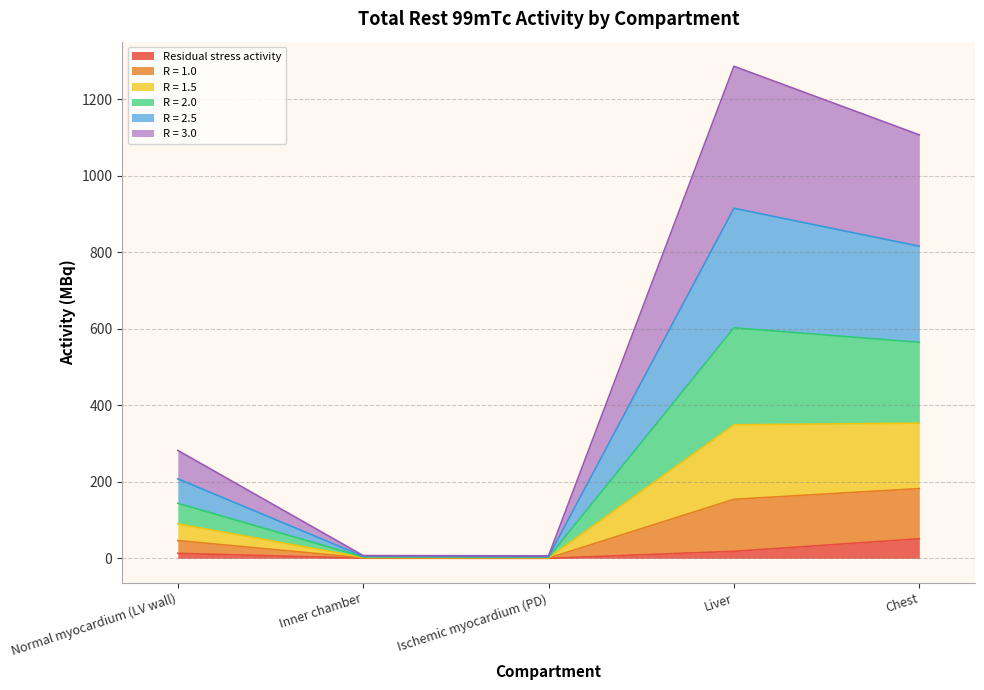

In R = 1.5, how many points are higher than both neighbors (excluding endpoints)?

1